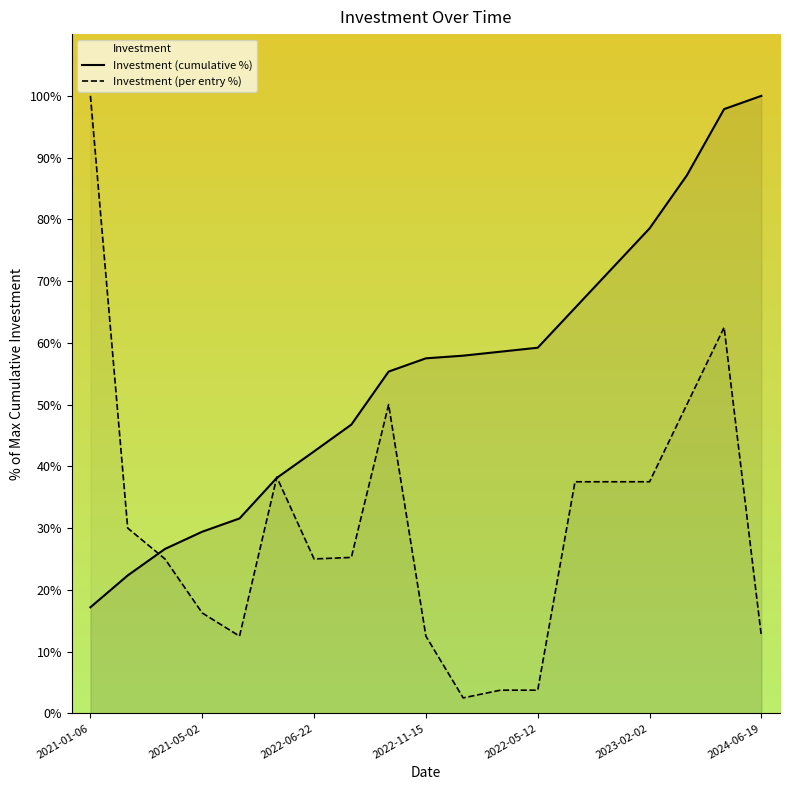

Which series has the largest range (max minus min)?

Investment (per entry %)